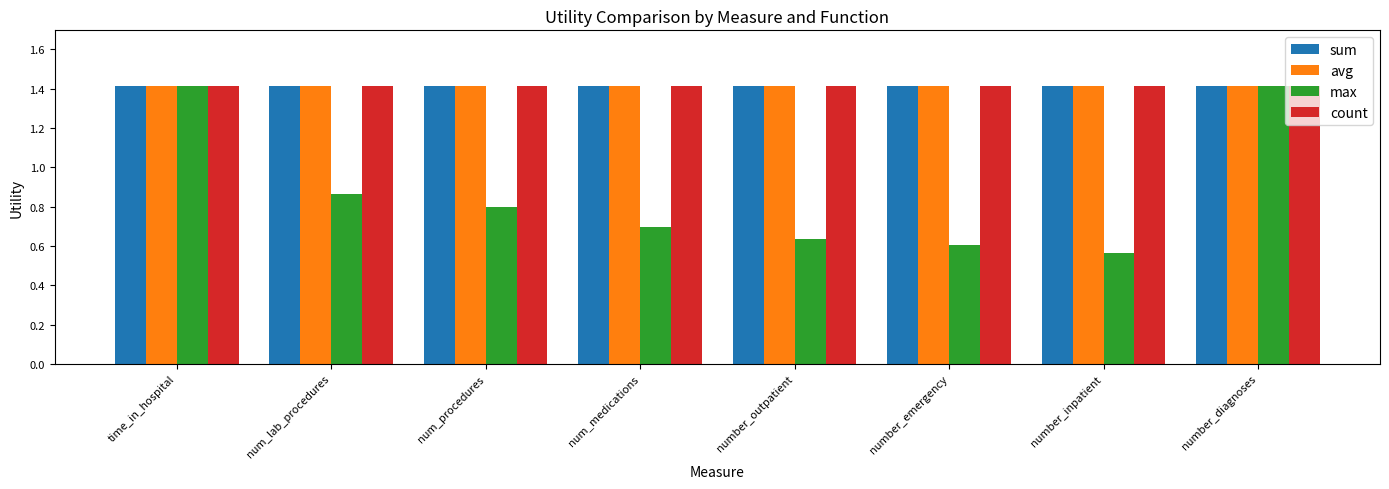

The value of avg at number_diagnoses is 1.4. True or false?

True